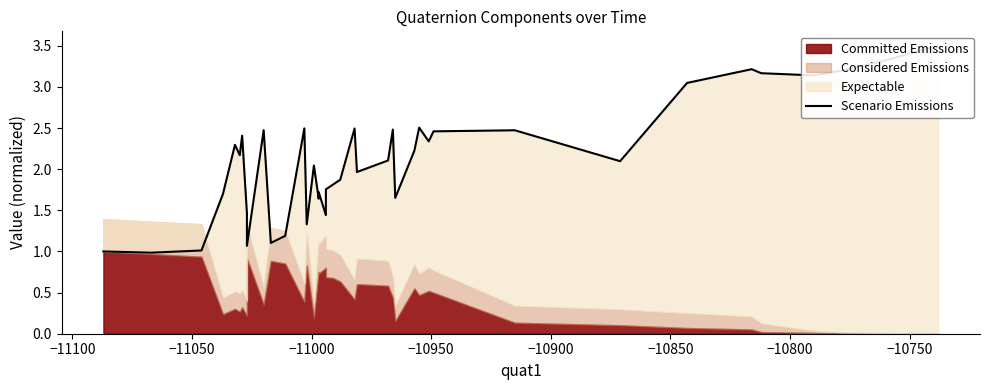

True or false: there are more than 0 points higher than both neighbors.

True